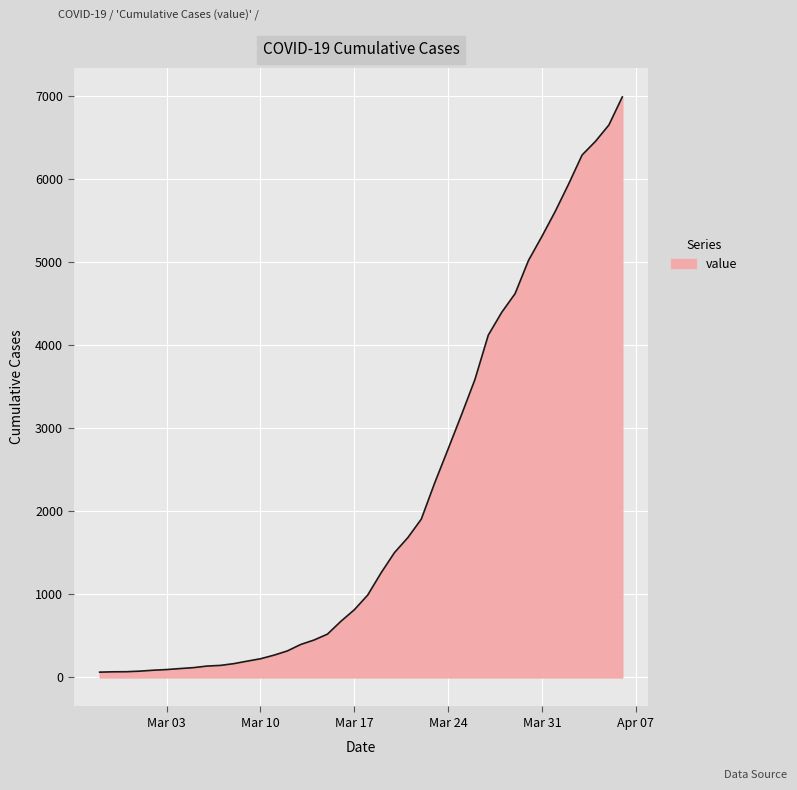

What is the difference between the maximum and minimum values?

6930